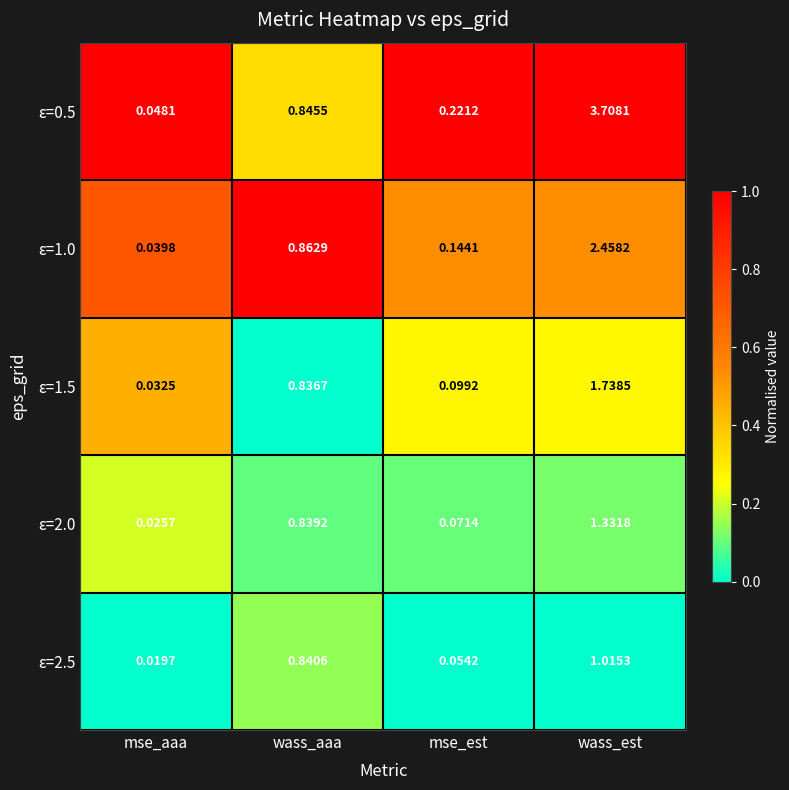

Is the value of ε=1.5 at wass_aaa greater than the value of ε=2.5 at wass_aaa?

No